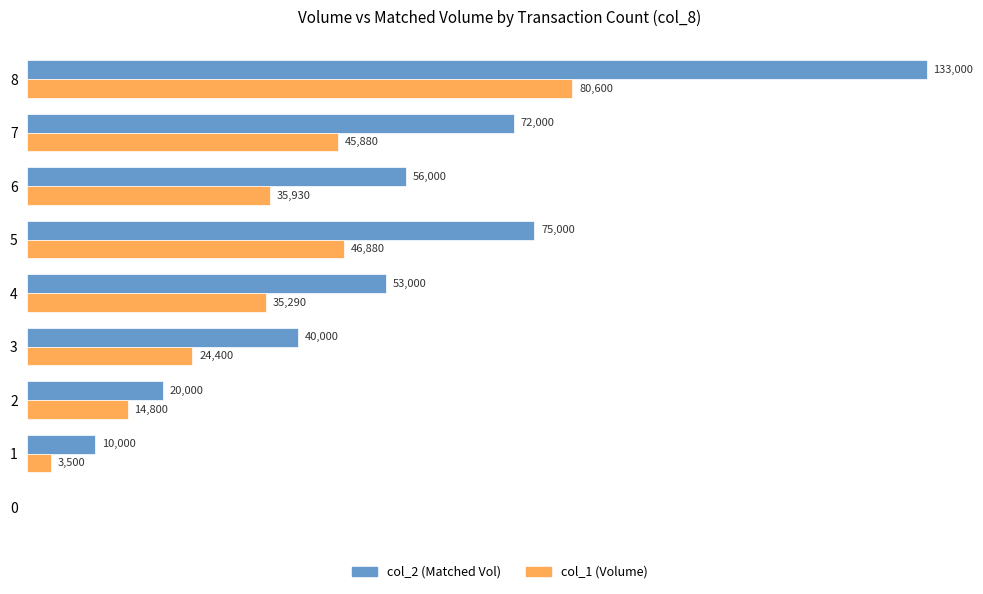

Is the value of col_1 (Volume) at 4 greater than the value of col_2 (Matched Vol) at 3?

No